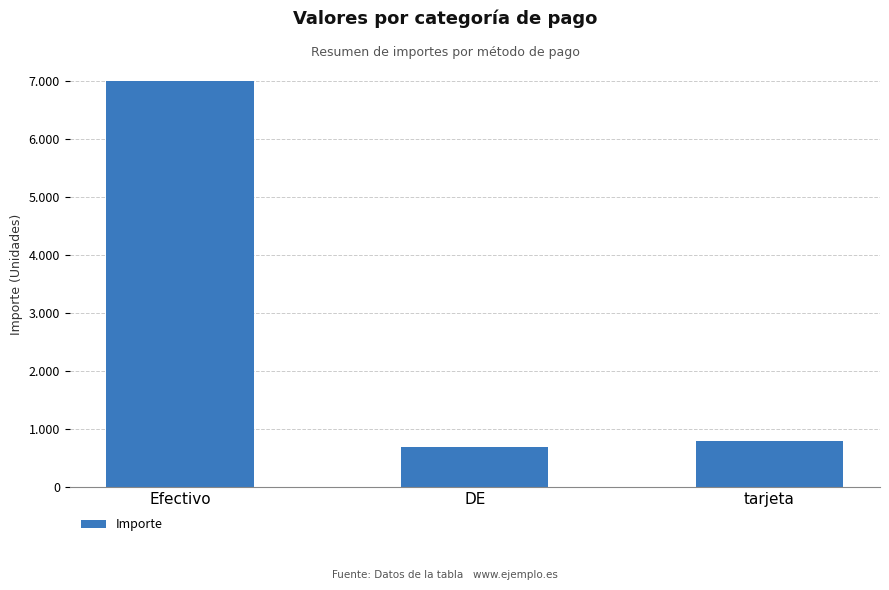

What is the value of the 3rd bar from the left?

803